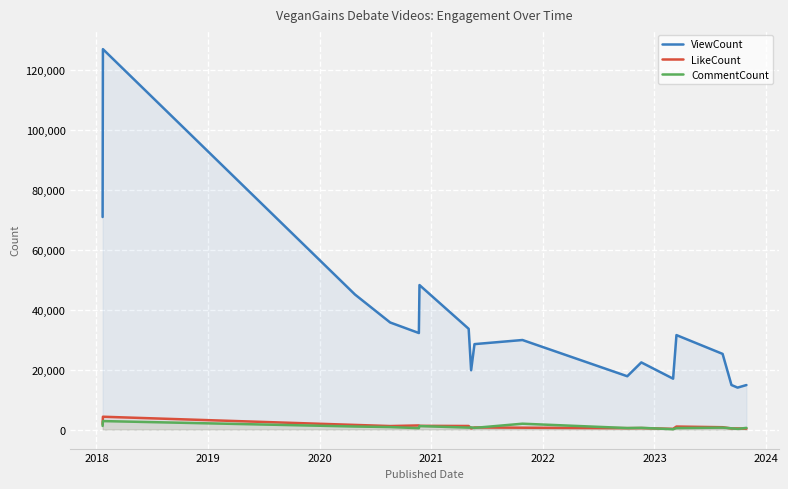

In CommentCount, how many points are higher than both neighbors (excluding endpoints)?

6